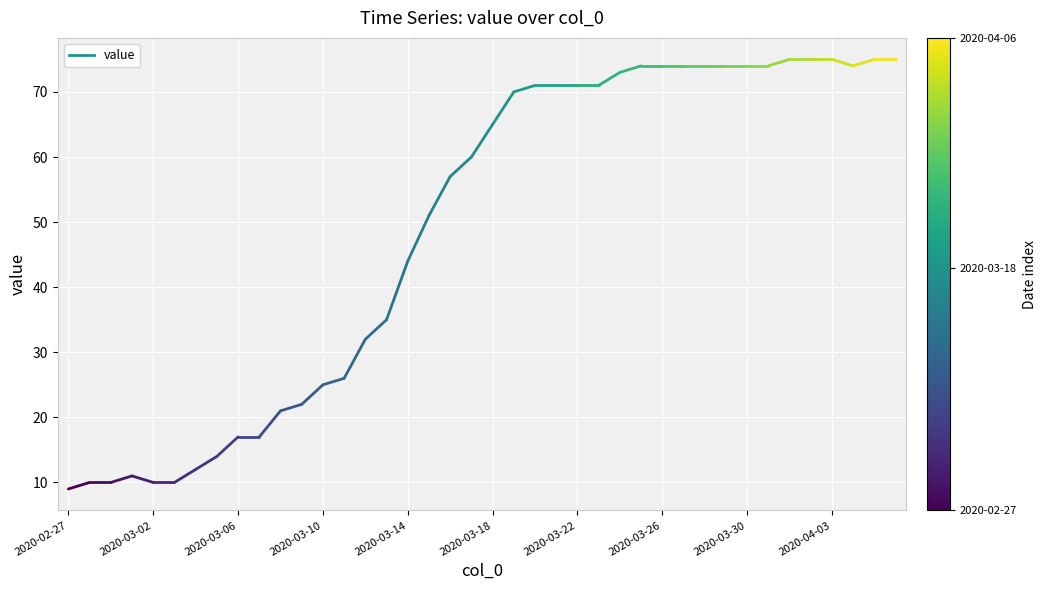

What is the smallest value displayed?

9